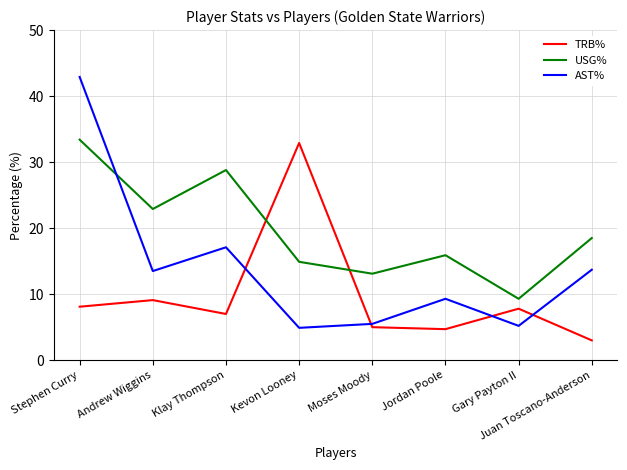

What is the difference between the AST% values at Juan Toscano-Anderson and Kevon Looney?

8.8